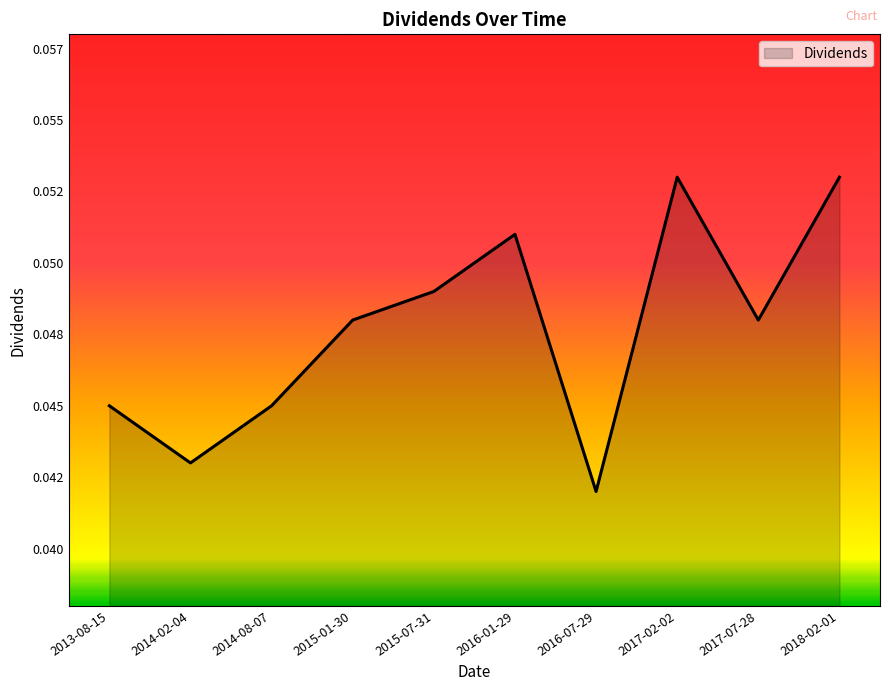

How many values are between 0 and 1?

10